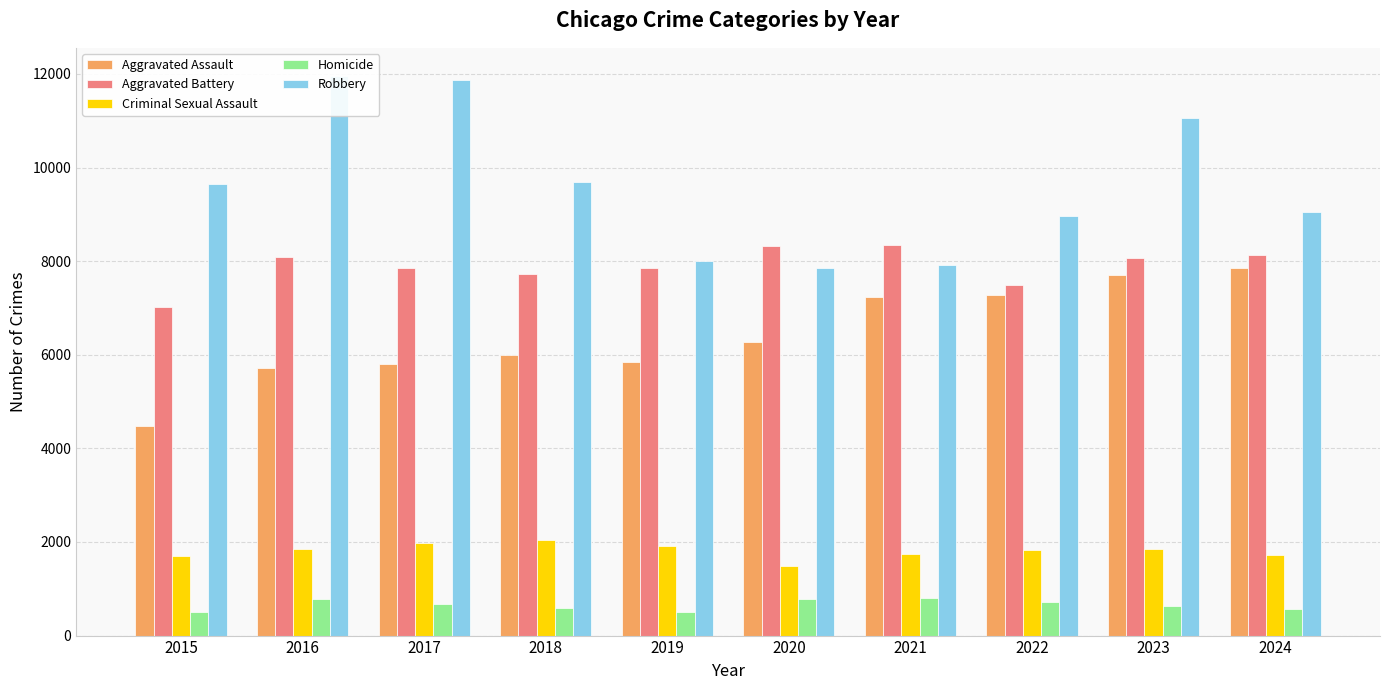

What is the minimum value for Robbery?

7855